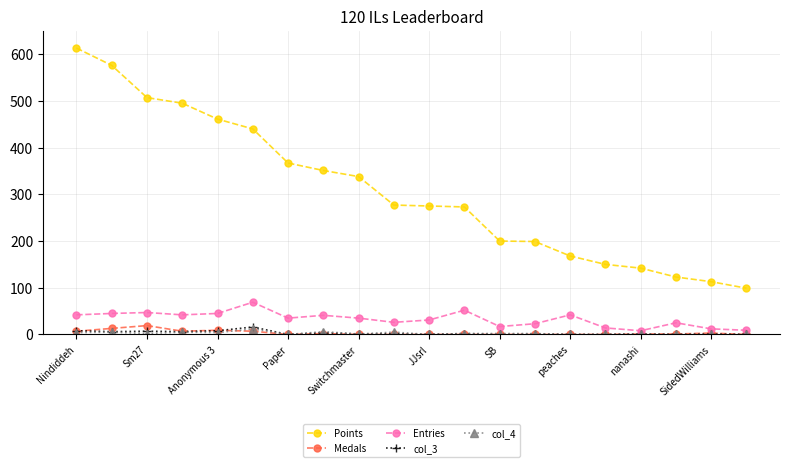

At how many categories does at least one series exceed 259?

12